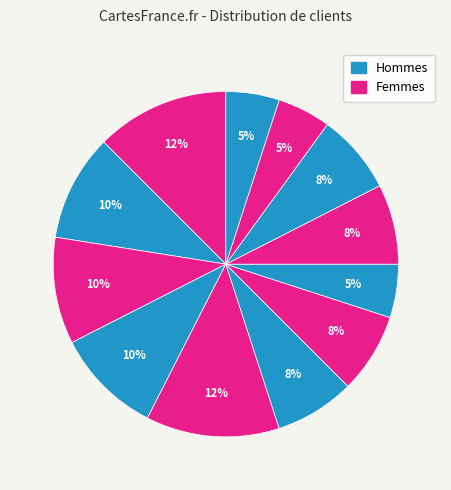

Does any single category account for the majority?

No